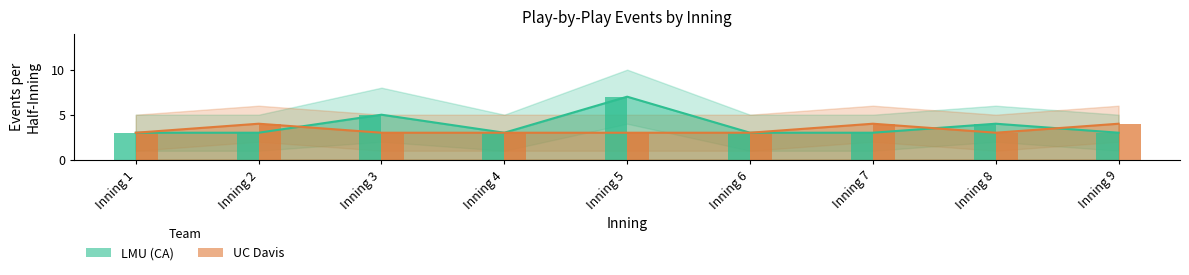

At how many categories does at least one series exceed 6?

1